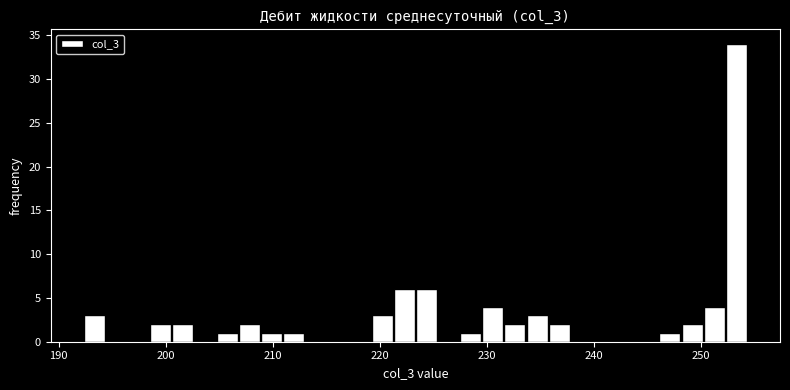

Read against the x-axis, roughly where is the centre of the tallest bar?

253